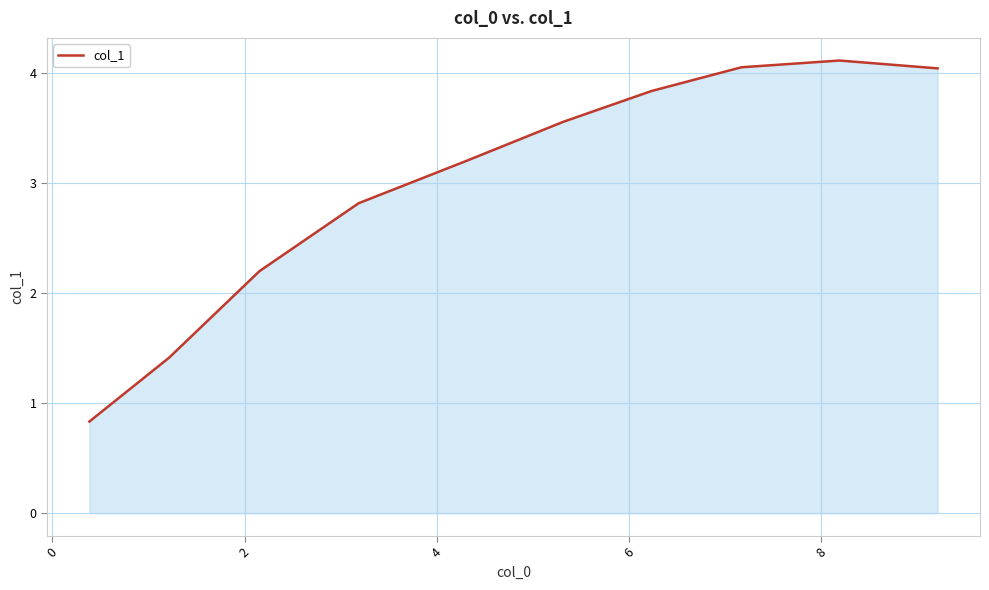

What is the difference between the maximum and minimum values?

3.3